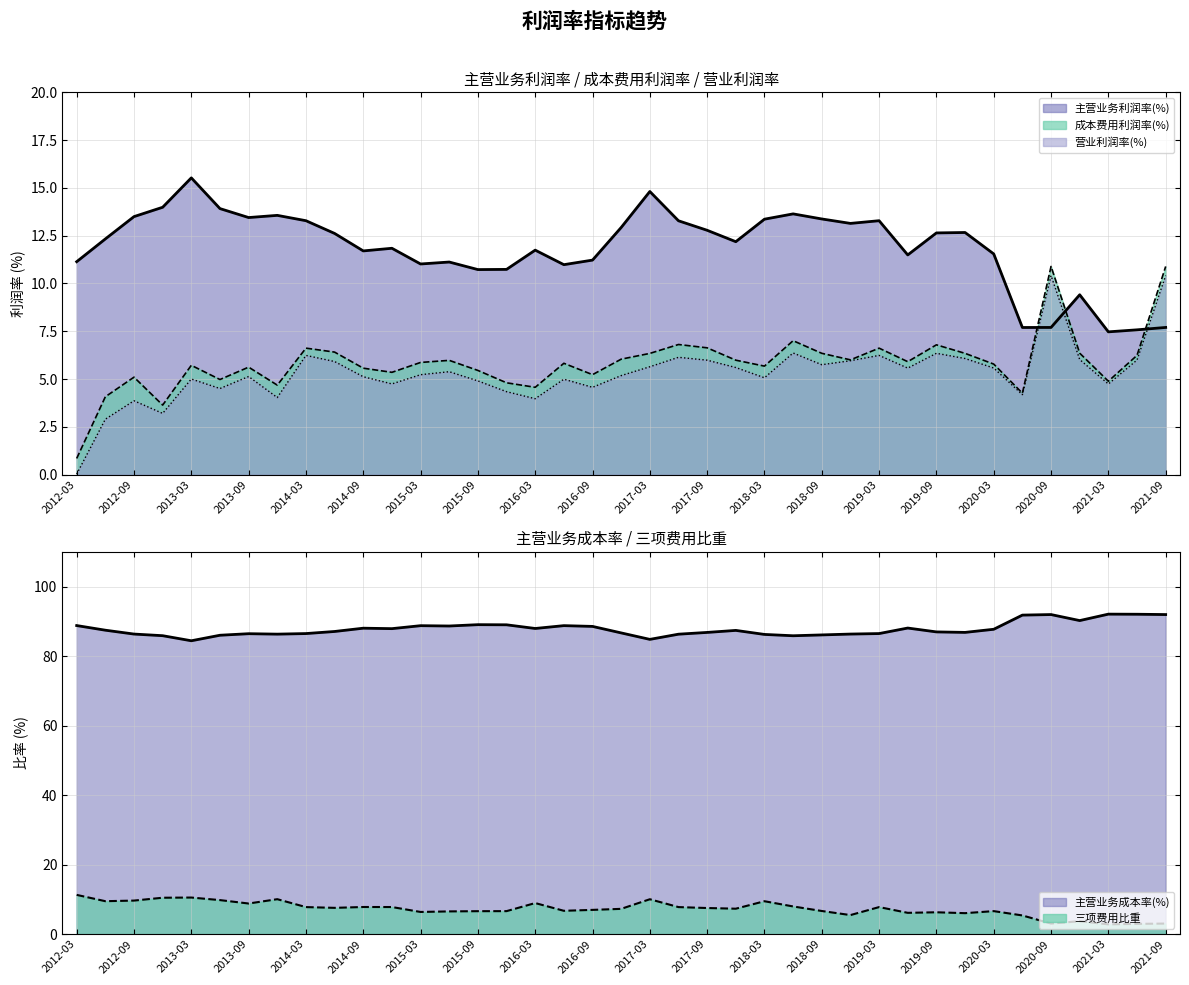

How many values in the 营业利润率 series are below 5?

14